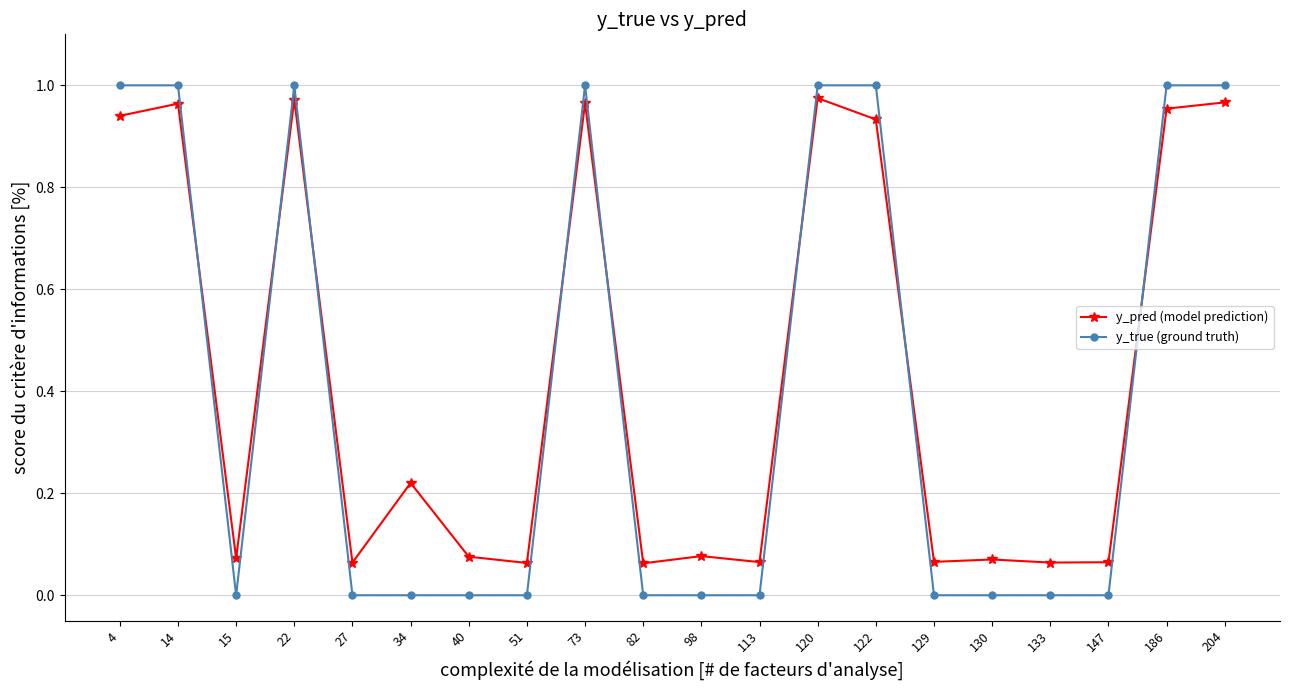

What are all the series names shown in the legend?

y_pred (model prediction), y_true (ground truth)